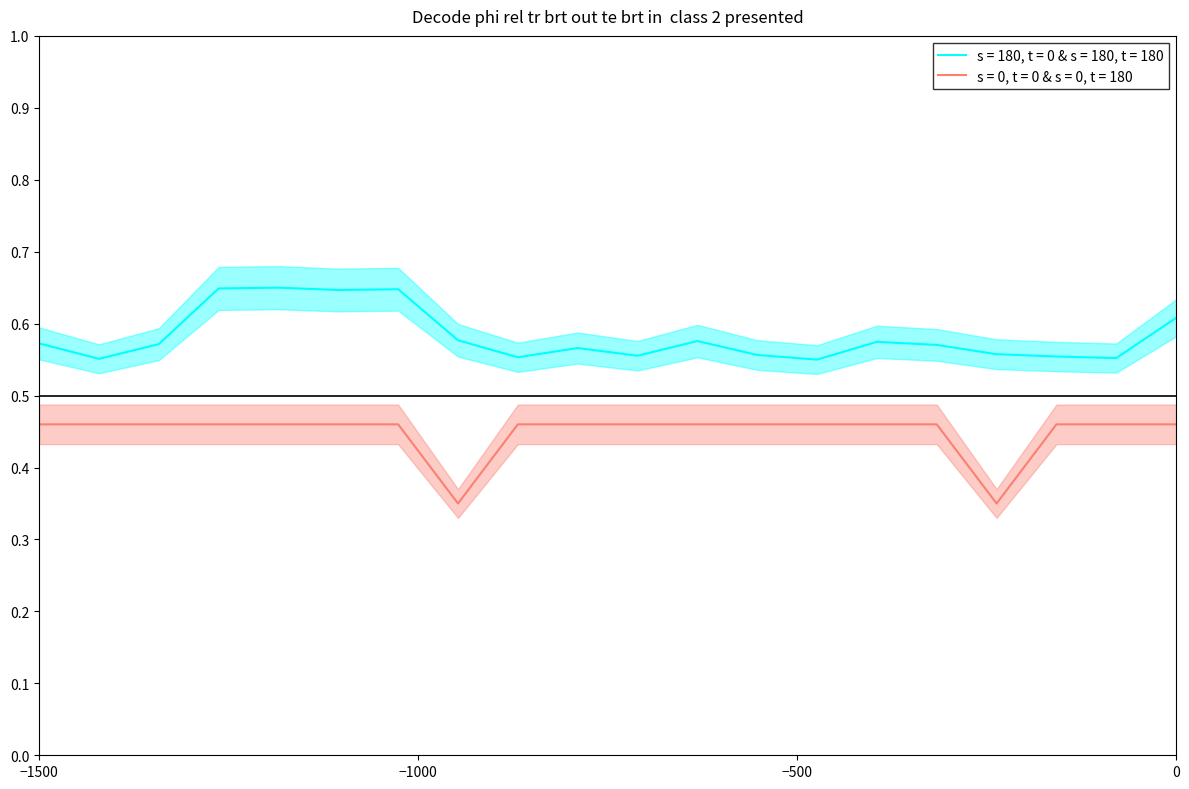

True or false: s = 180, t = 0 & s = 180, t = 180 and s = 0, t = 0 & s = 0, t = 180 intersect in this chart.

False